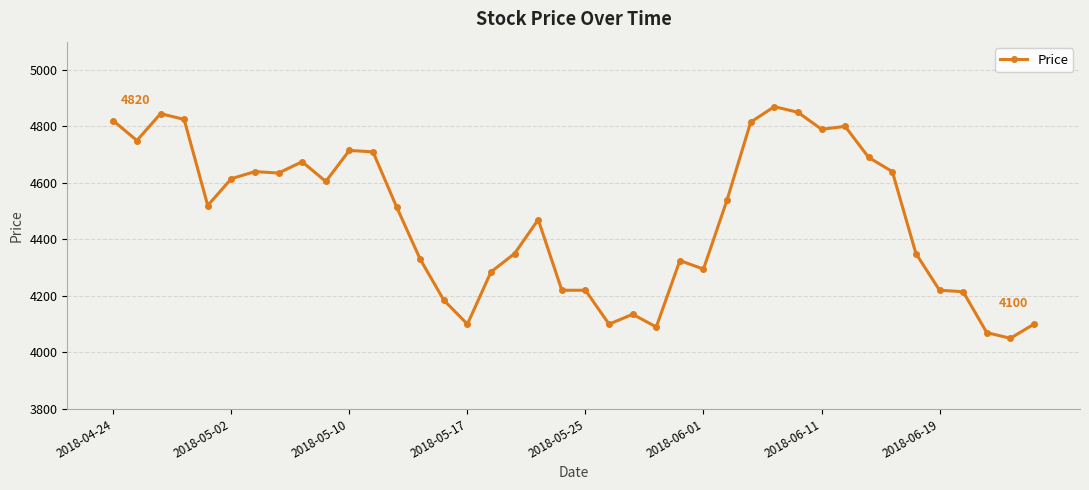

What is the maximum value shown in the chart?

4870